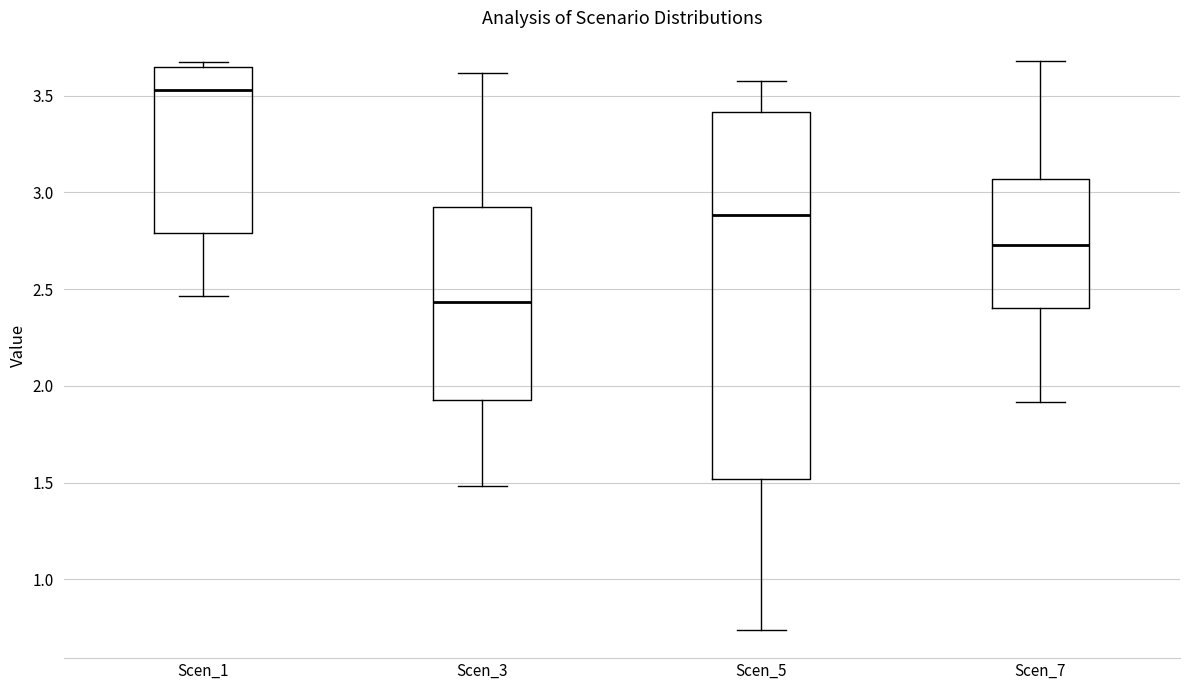

Reading left to right, read every box against the y-axis: the position of its median line, the range the box covers, and the ends of its whiskers. The values are not printed on the chart, so give them approximately, as read against the axis.

Scen_1: median 3.55, box 2.80 to 3.65, whiskers 2.45 to 3.65 (just above the box's upper edge)
Scen_3: median 2.45, box 1.95 to 2.95, whiskers 1.50 to 3.60
Scen_5: median 2.90, box 1.50 to 3.40, whiskers 0.75 to 3.60
Scen_7: median 2.75, box 2.40 to 3.05, whiskers 1.90 to 3.70